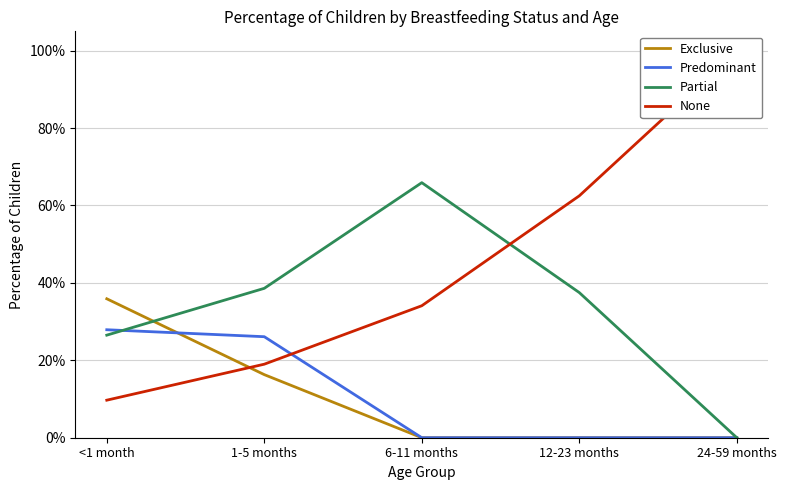

Is it true that None equals 0.4 at 24-59 months?

False